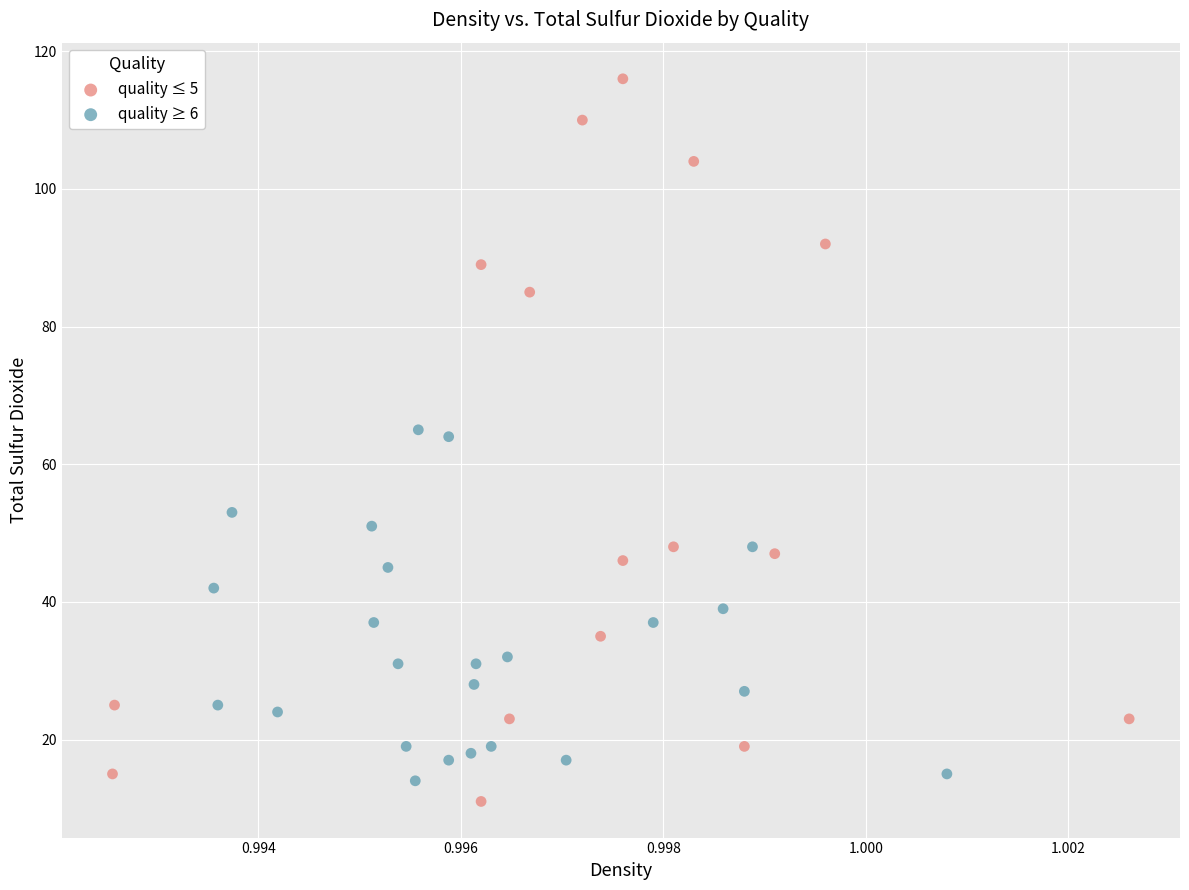

Which series has the widest spread of Y values?

quality ≤ 5